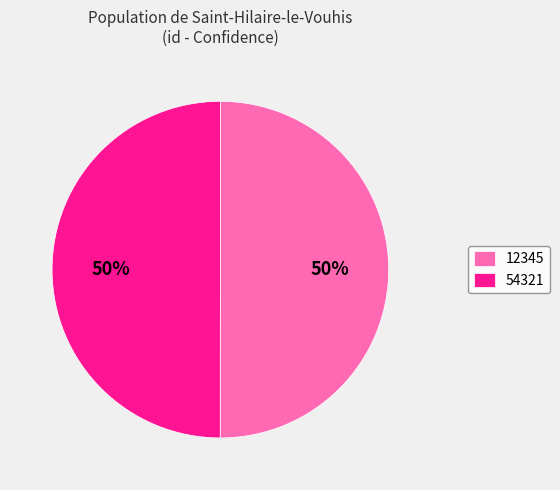

To the nearest percent, what is the combined percentage of 54321 and 12345?

100%